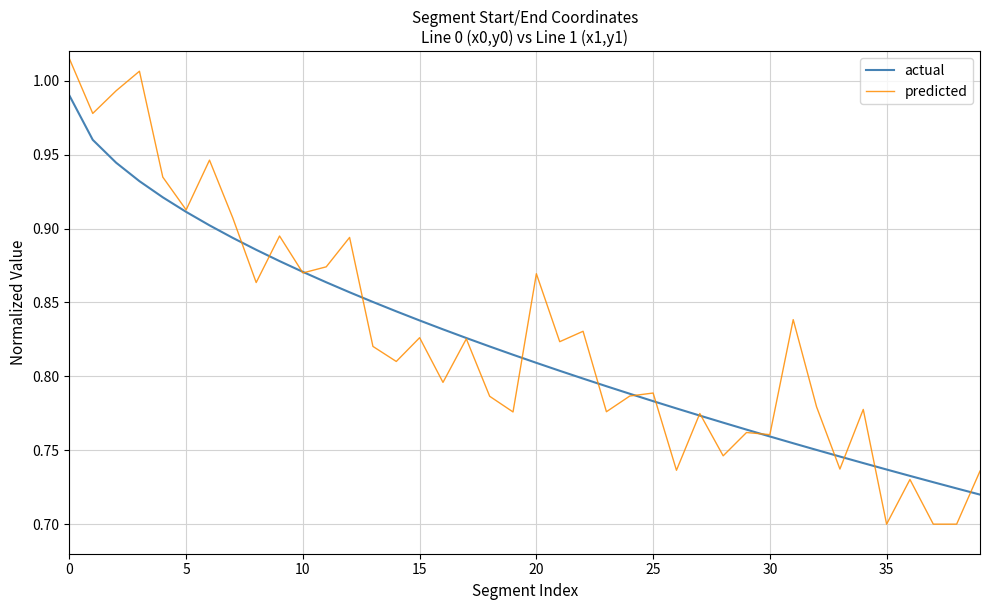

Which series has the largest range (max minus min)?

predicted